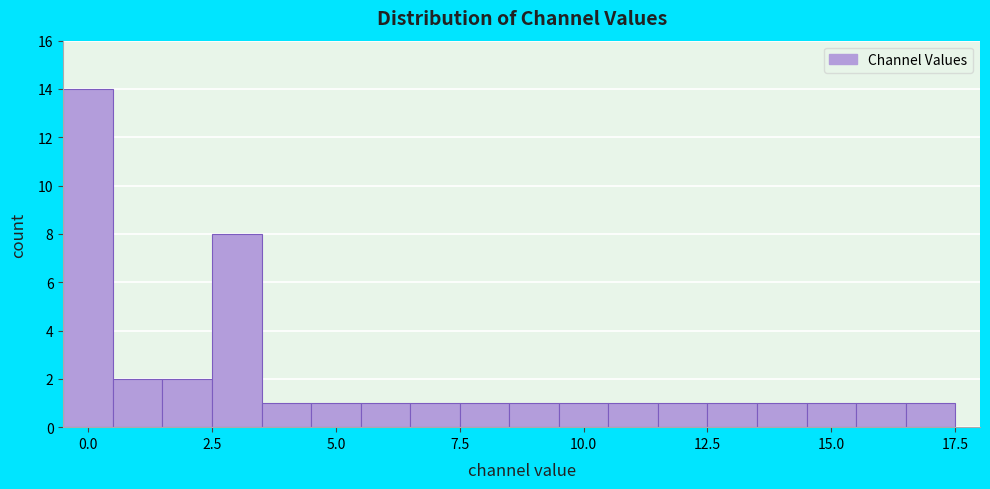

Around what value on the x-axis is the tallest bar? Give the approximate position of its centre, as read against the axis.

0.0